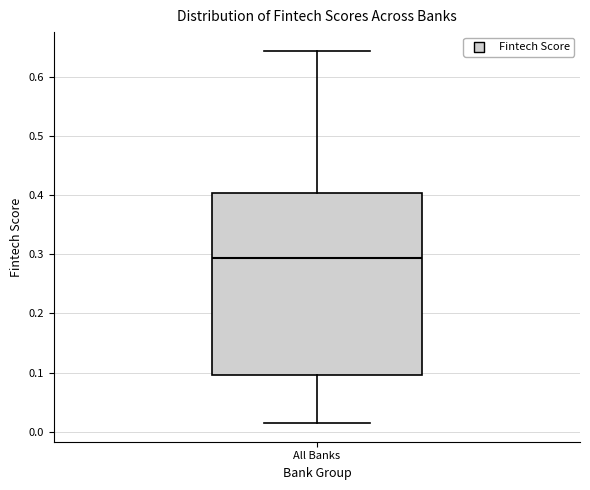

Transcribe this box plot: give where the median line is, the range the box spans, and where the two whiskers end, as read against the y-axis. The values are not printed on the chart, so give them approximately, as read against the axis.

median 0.29, box 0.10 to 0.40, whiskers 0.01 to 0.64